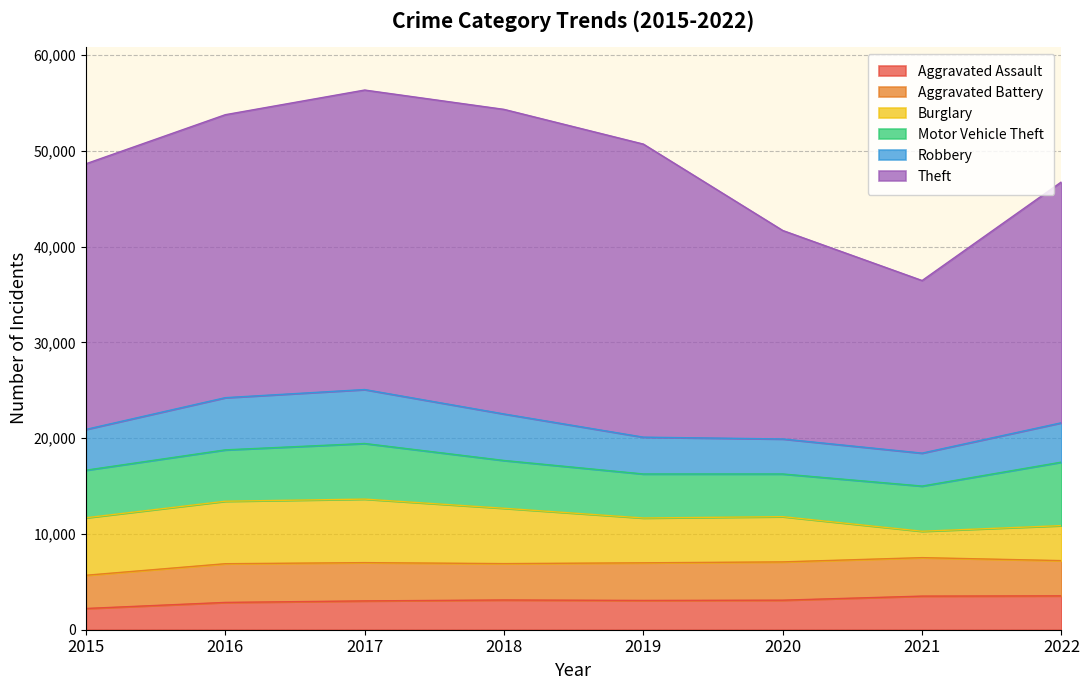

True or false: Aggravated Battery and Theft cross at least once.

False